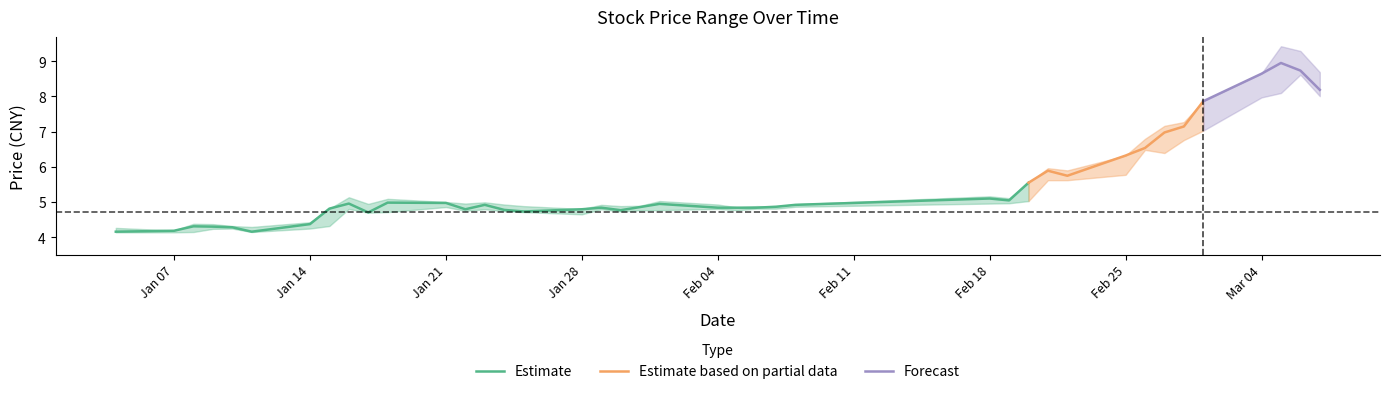

True or false: low has a value of 8.6 at 38.

True